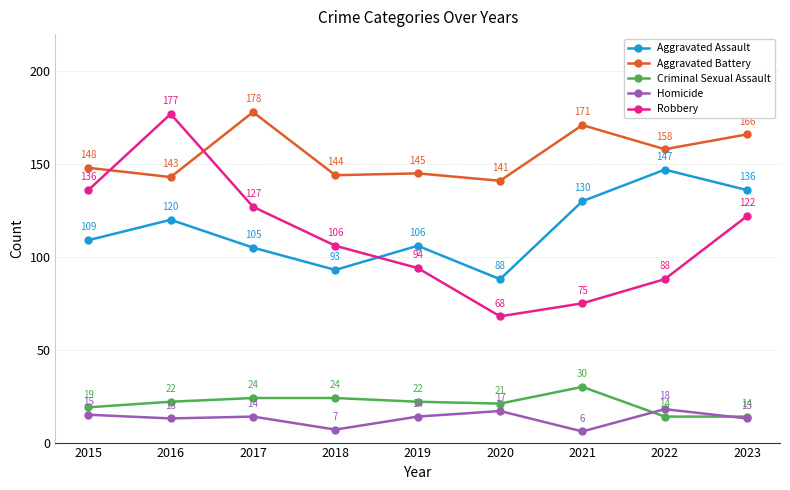

List the series in order of their peak value, highest first.

Aggravated Battery, Robbery, Aggravated Assault, Criminal Sexual Assault, Homicide